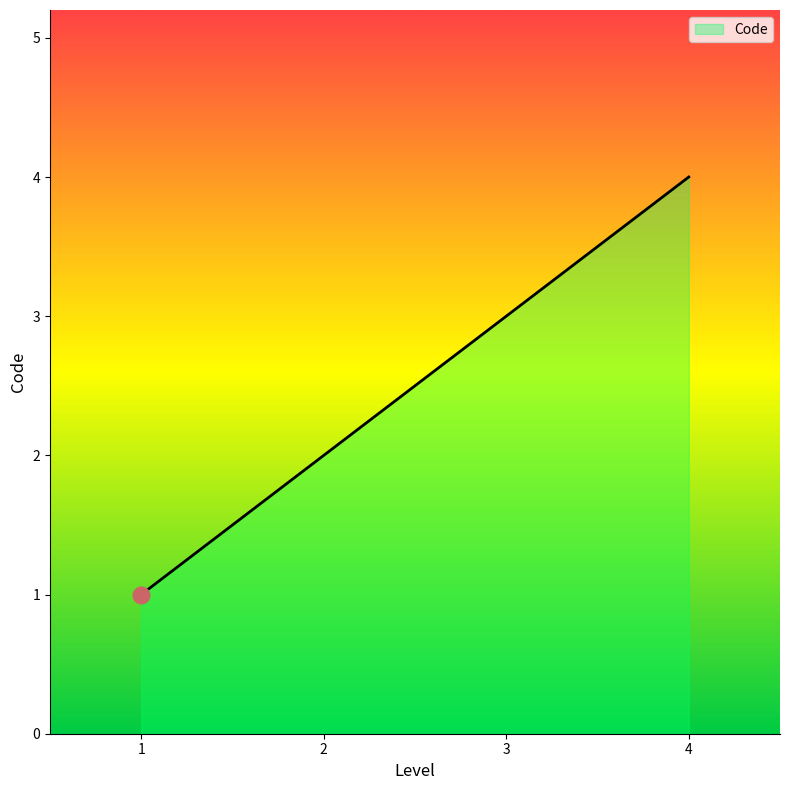

What is the maximum value shown in the chart?

4.0